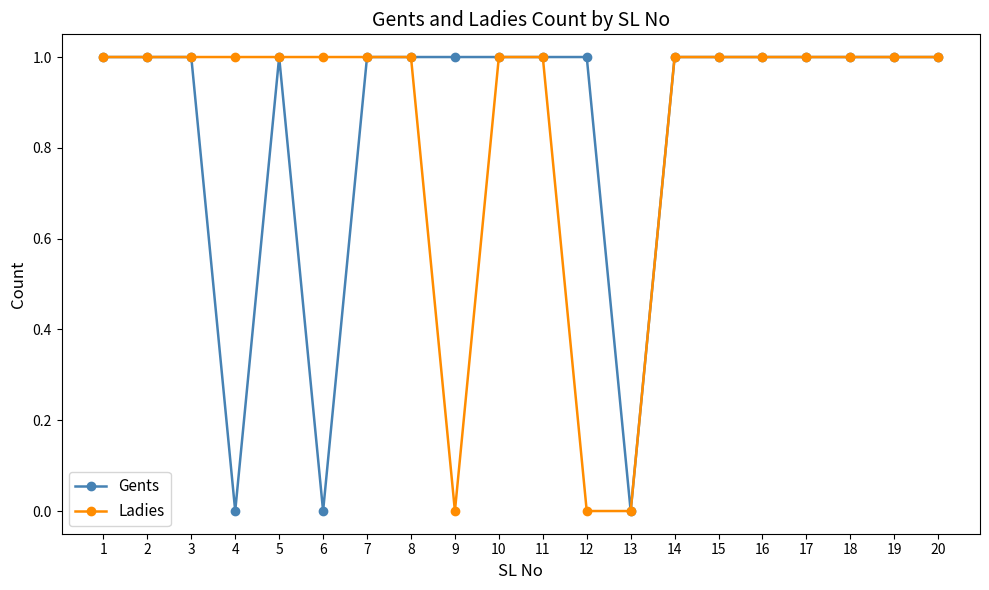

What is the value of the Ladies point at the 14th from the left?

1